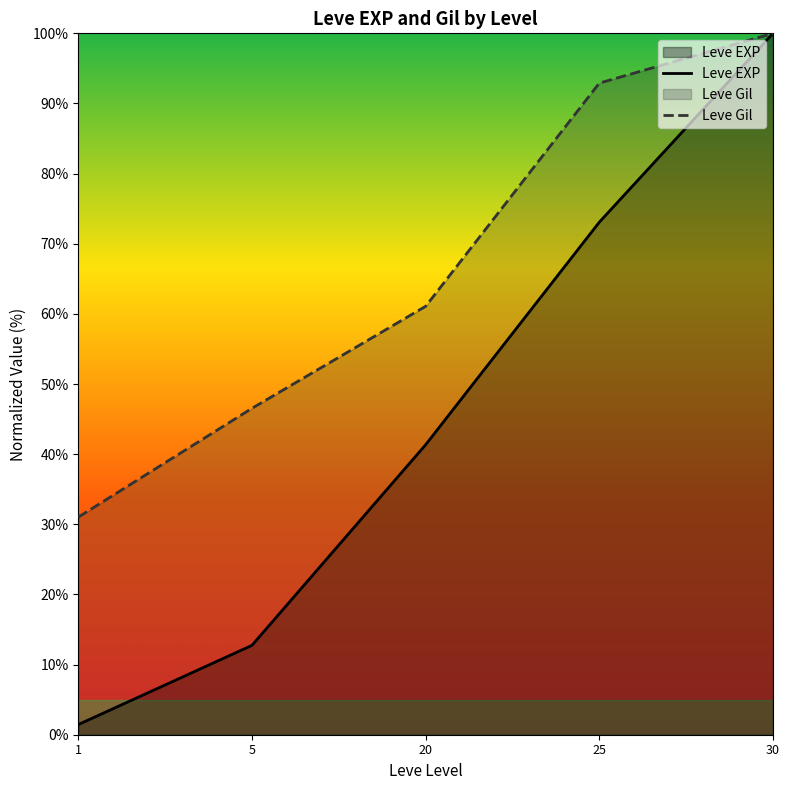

True or false: Leve Gil and Leve EXP intersect in this chart.

False